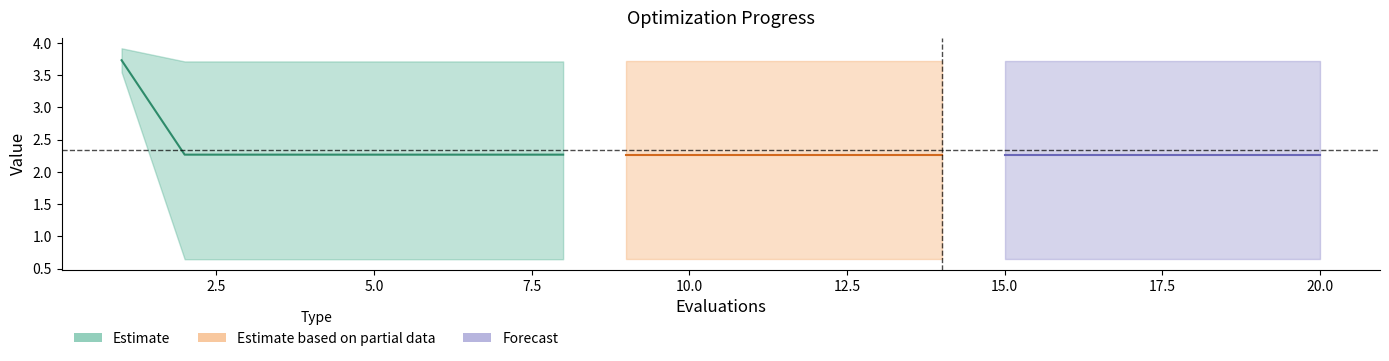

Where is worst nearest to the value 3?

2